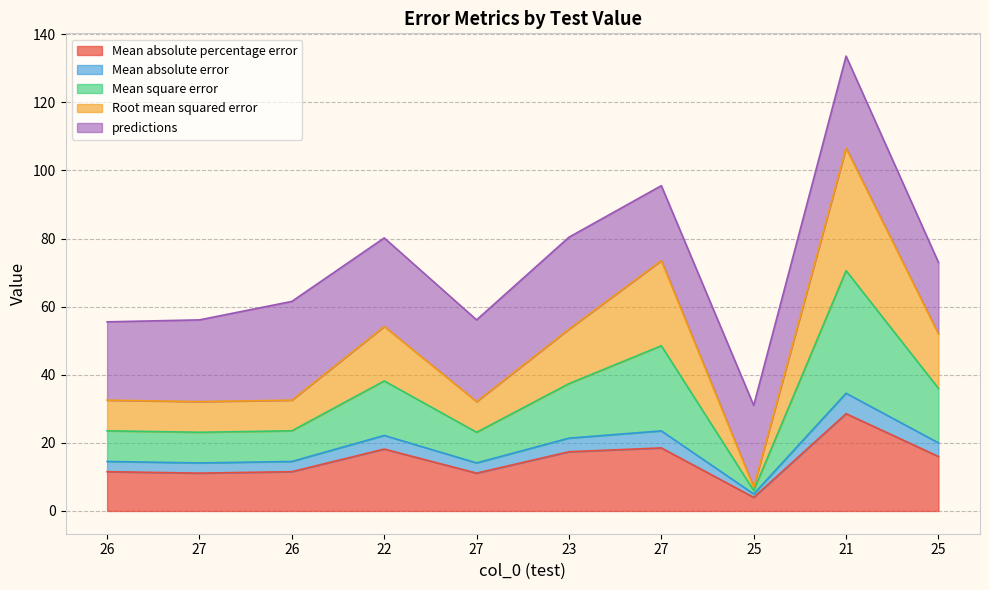

How many interior local valleys does the Mean absolute error series have?

3